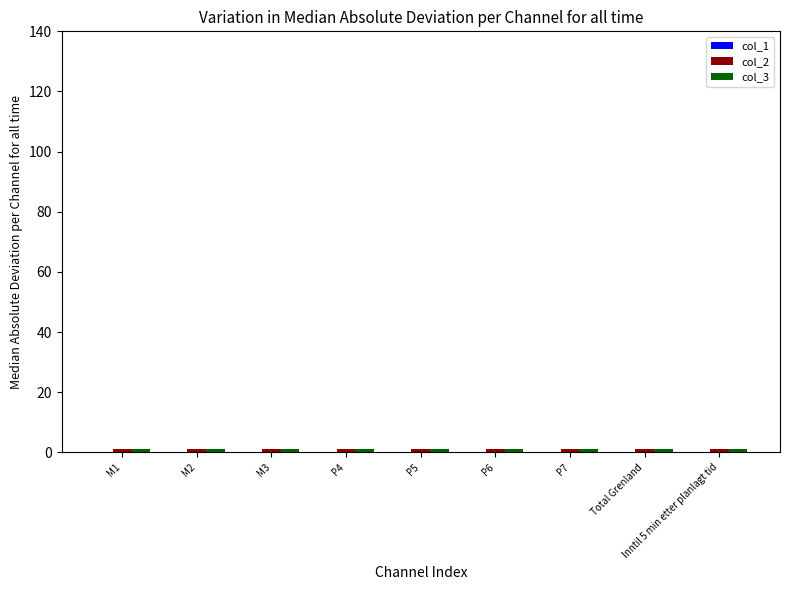

What position from the right is P4?

6